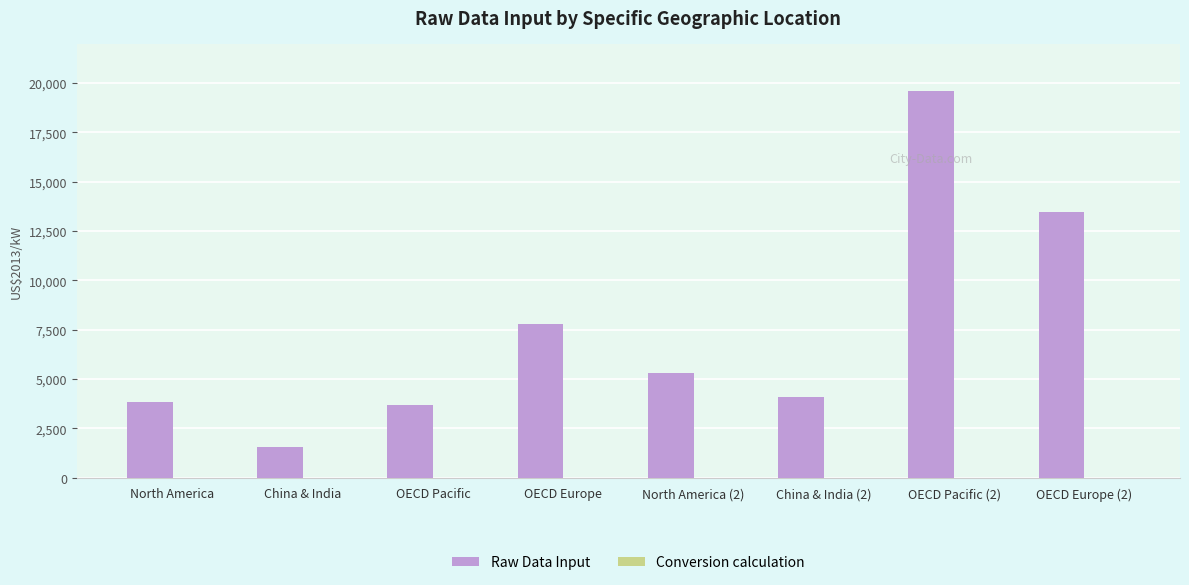

Between China & India and OECD Europe, which series saw the biggest shift?

Raw Data Input